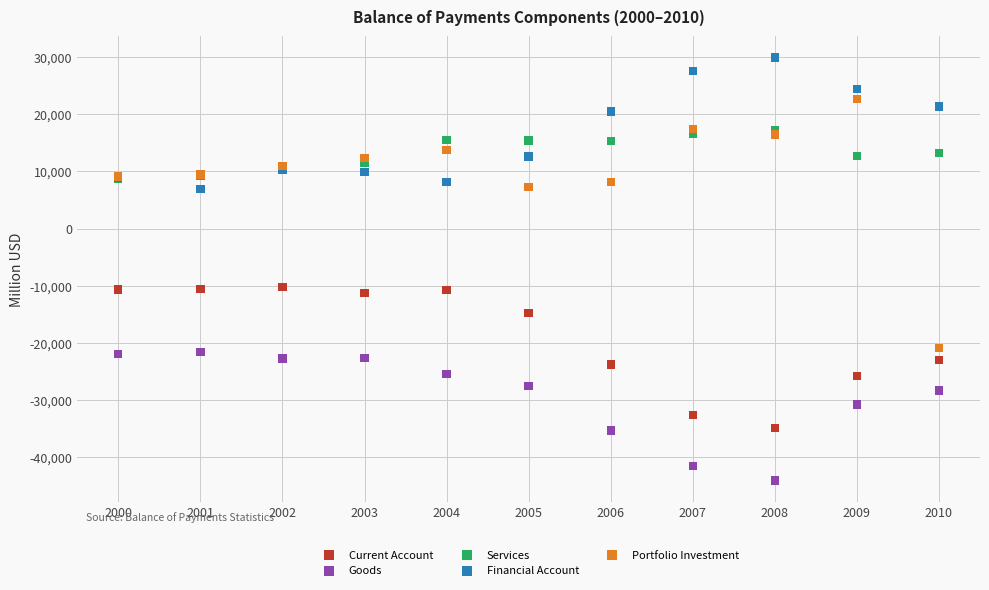

Which series contains the lowest Y value?

Goods